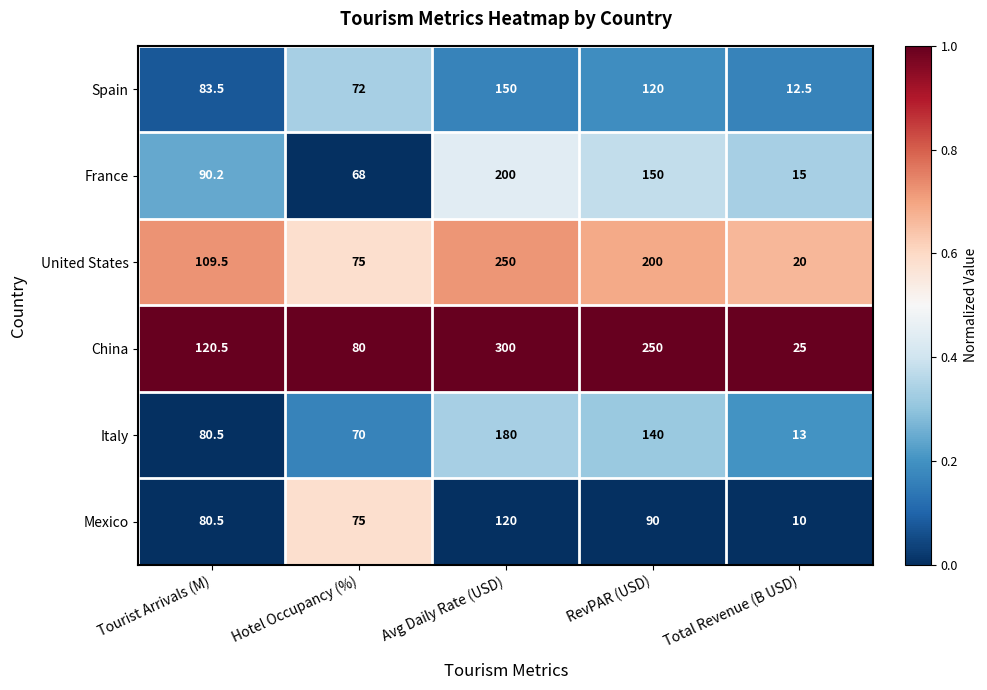

At which label does Spain first exceed 83?

Tourist Arrivals (M)